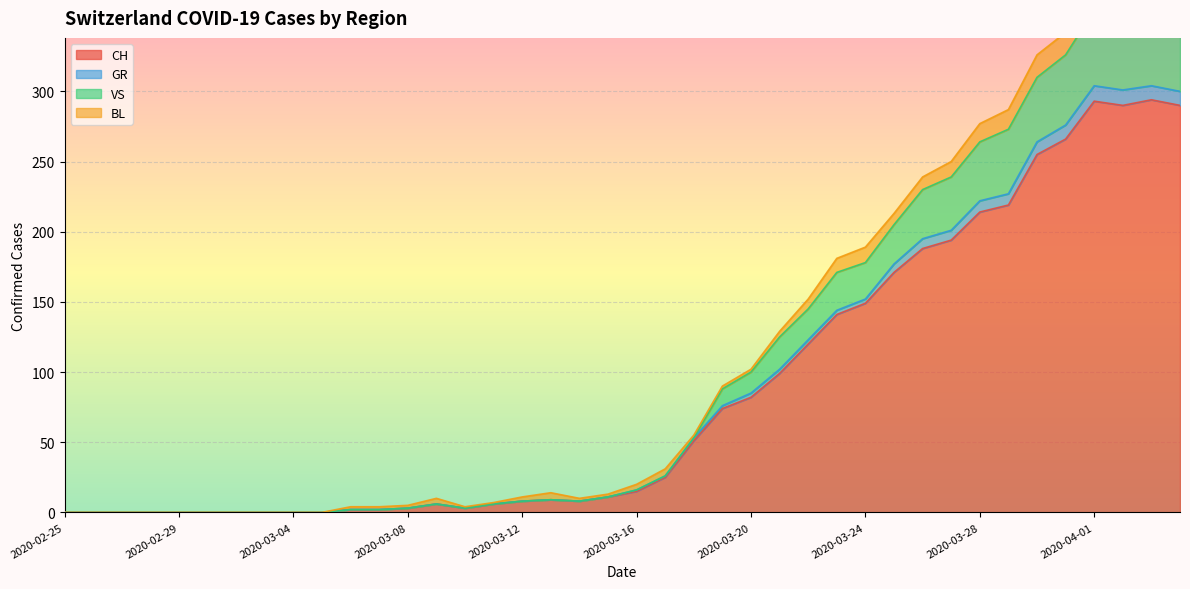

Where does the VS series first go above 16?

2020-03-17